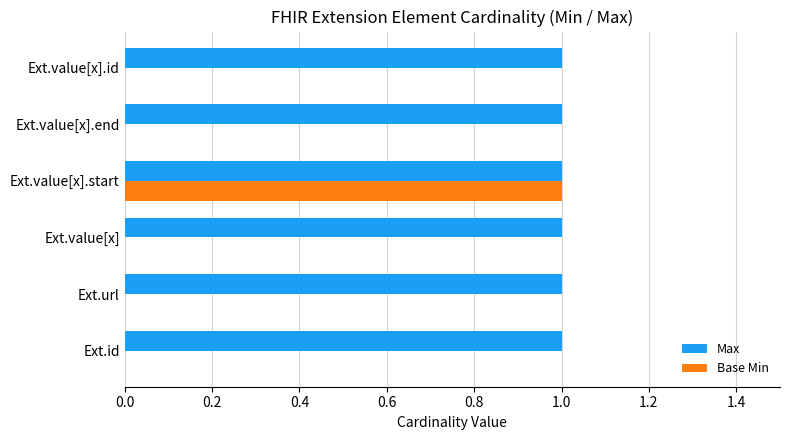

Which series has the largest range (max minus min)?

Base Min